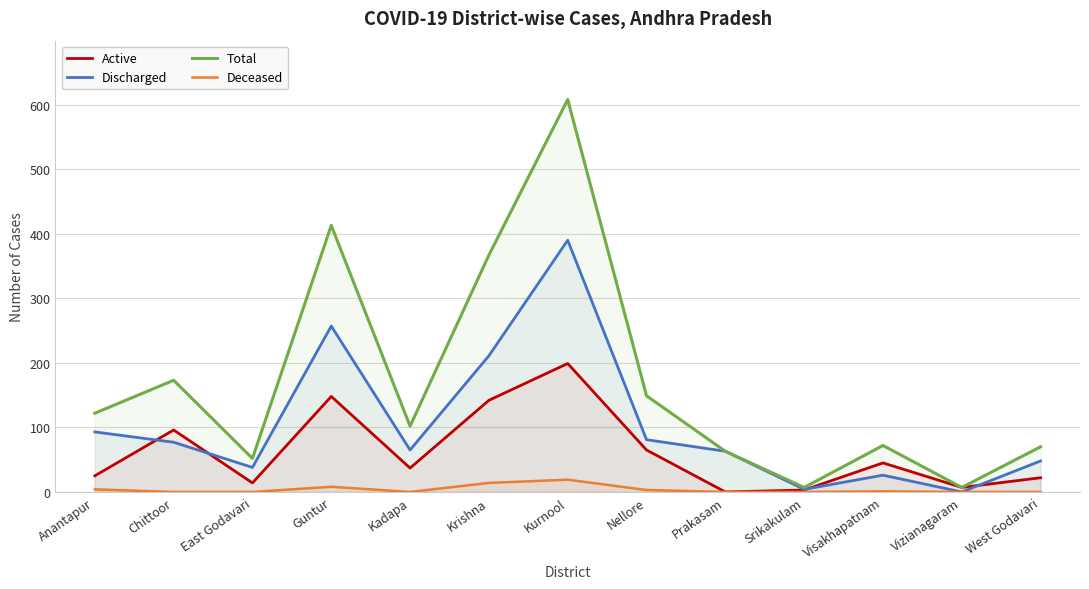

At which label is Active closest to 99?

Chittoor